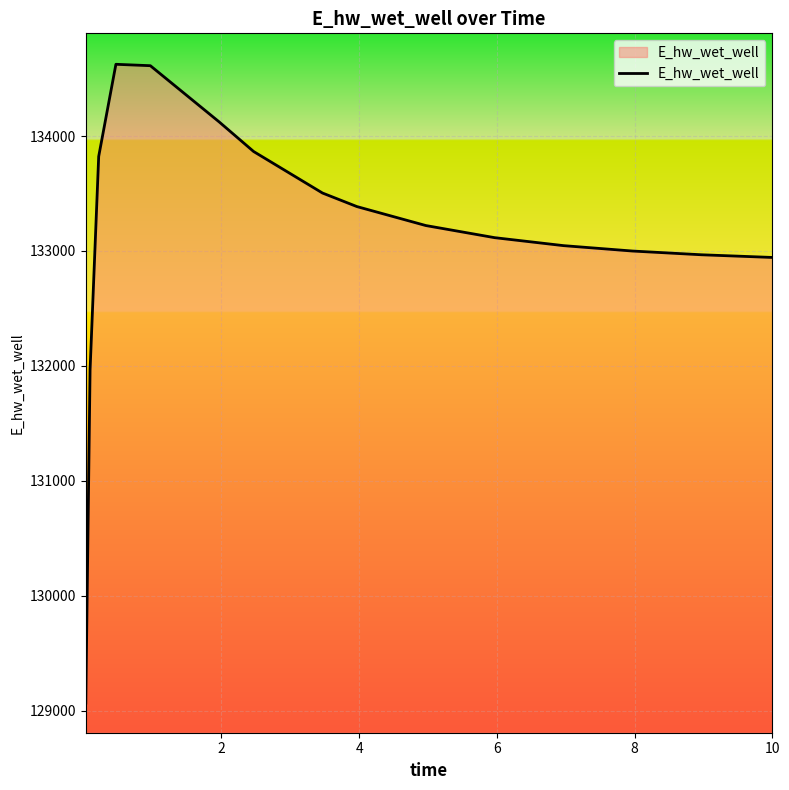

What is the difference between the maximum and minimum values?

5555.0